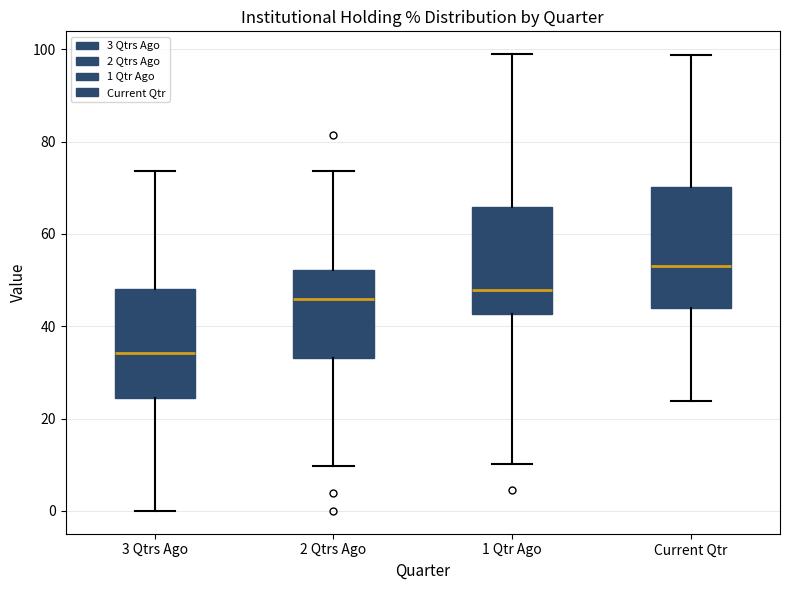

Which box's median line is the lowest?

3 Qtrs Ago